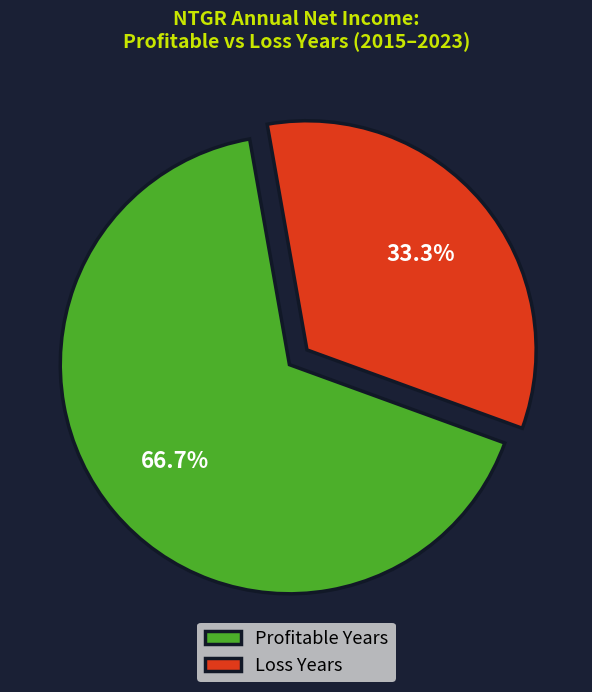

Rank the categories by value from lowest to highest.

Loss Years, Profitable Years